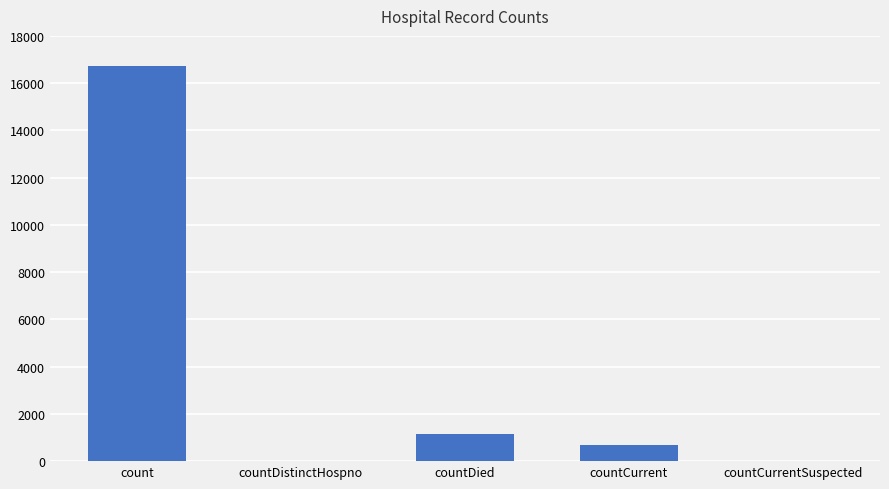

What is the change in value from countDied to countCurrentSuspected?

-1142